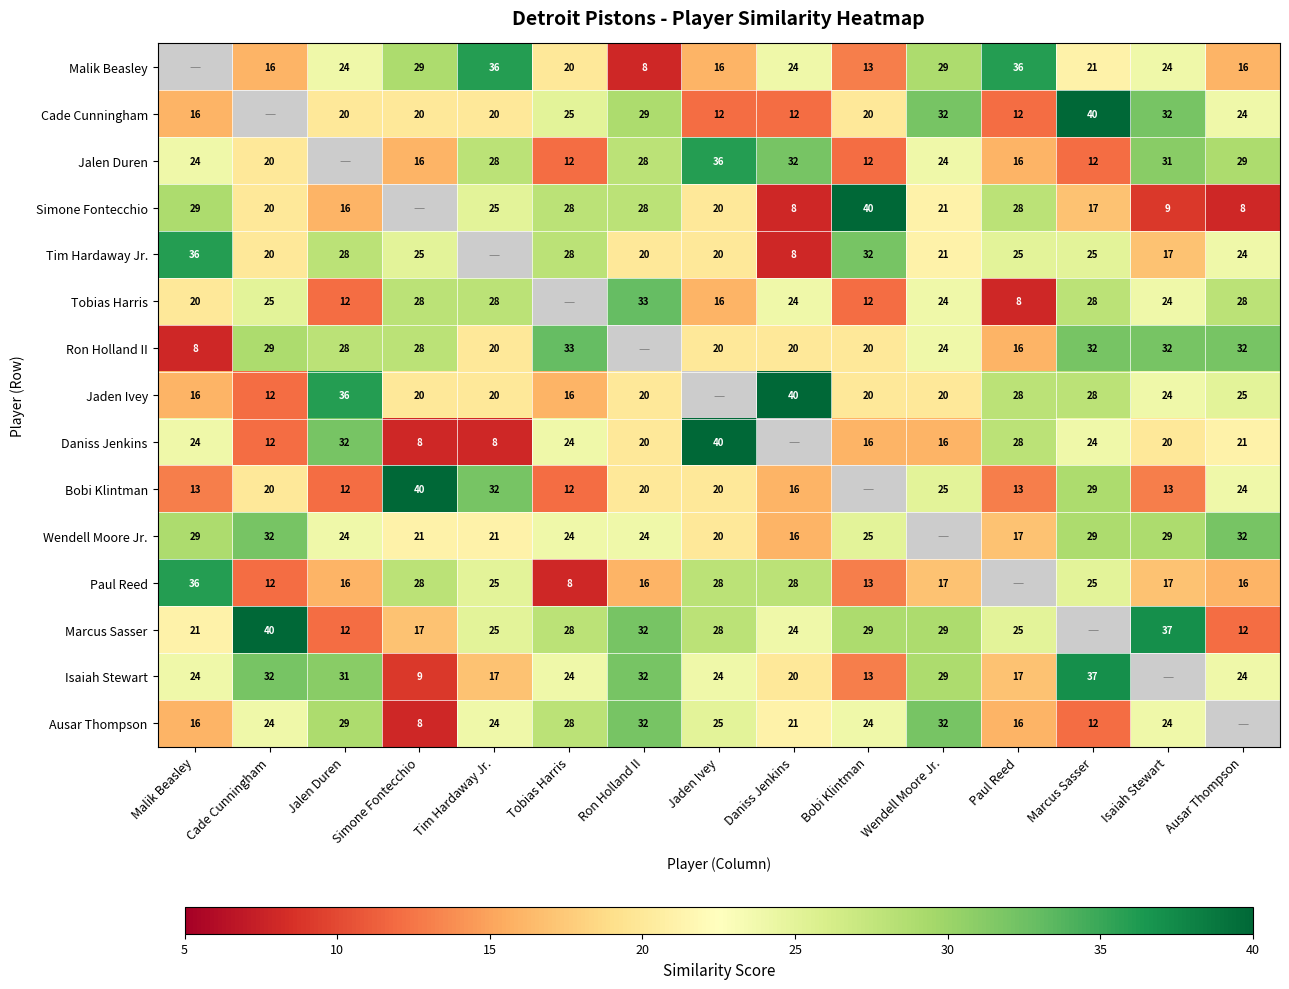

What is the minimum value shown in the chart?

-1